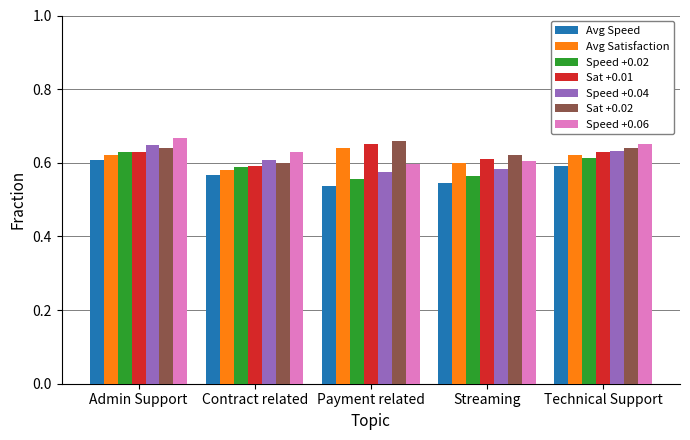

The Speed +0.06 series shows 1.0 at Technical Support. True or false?

False